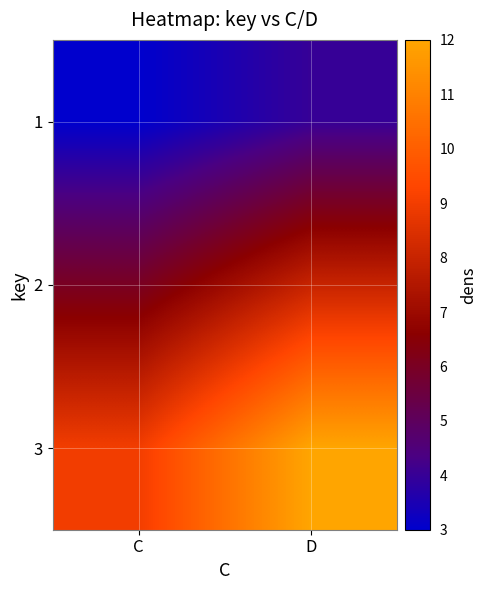

What is the difference between the highest and lowest values at C?

6